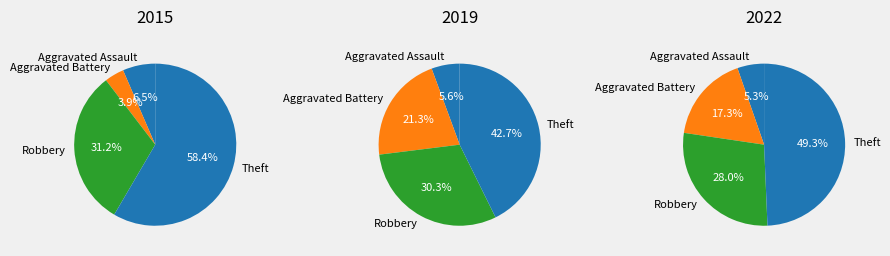

Which slice is the smallest?

Aggravated Assault